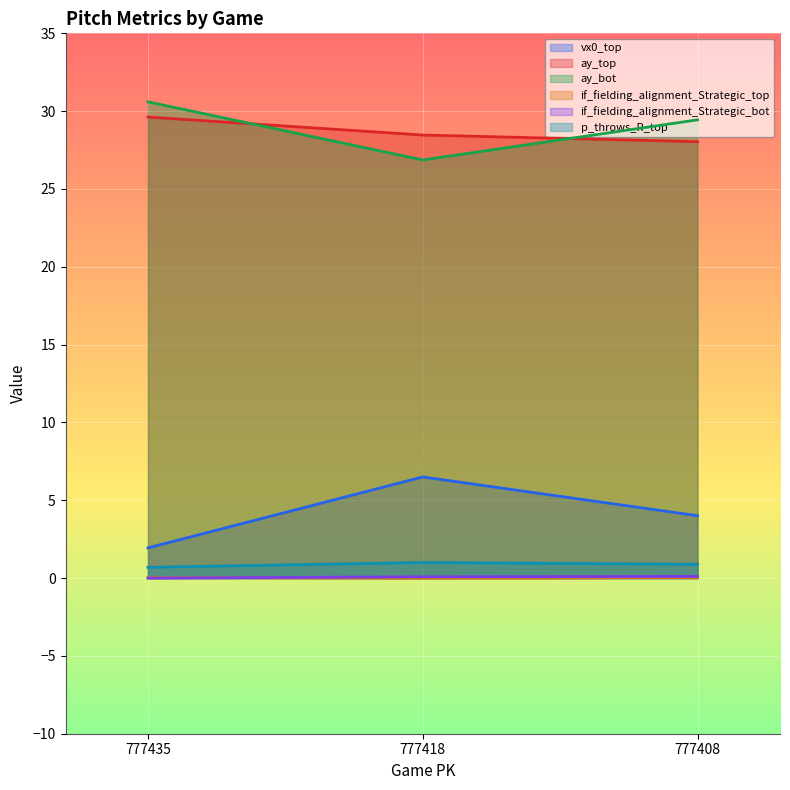

The ay_top series shows 37.6 at 777418. True or false?

False